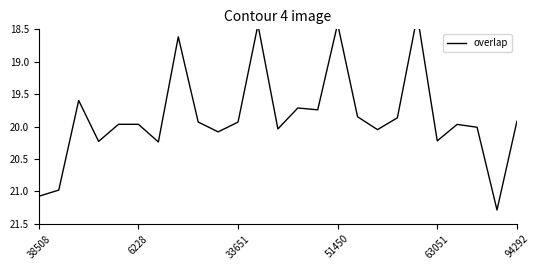

At which label does the data first exceed 19?

38508